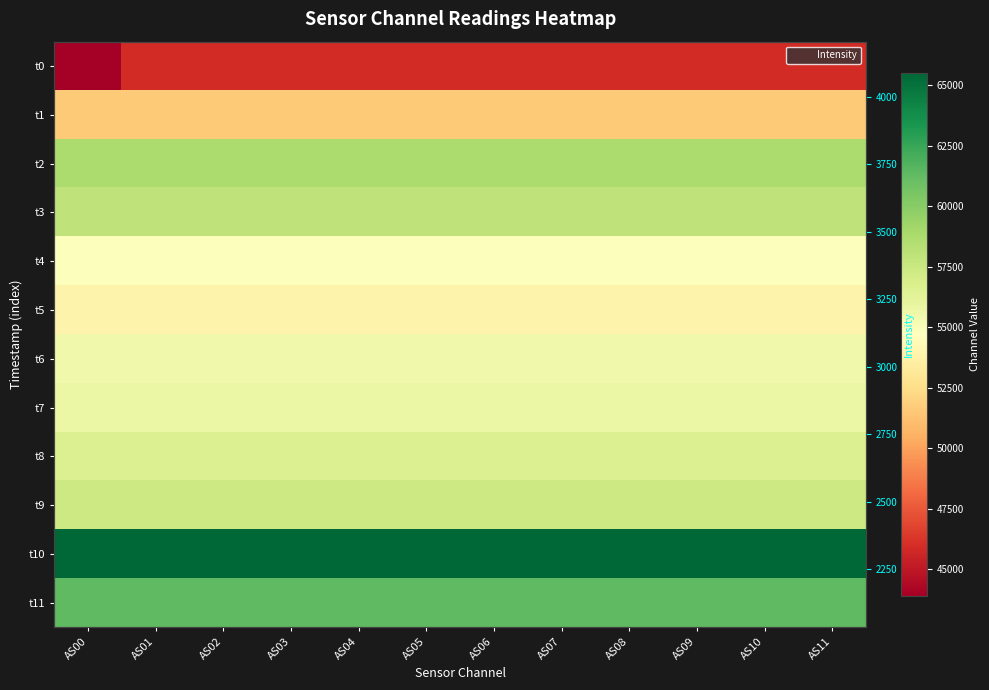

The value of t10 at AS07 is 45568.4. True or false?

False